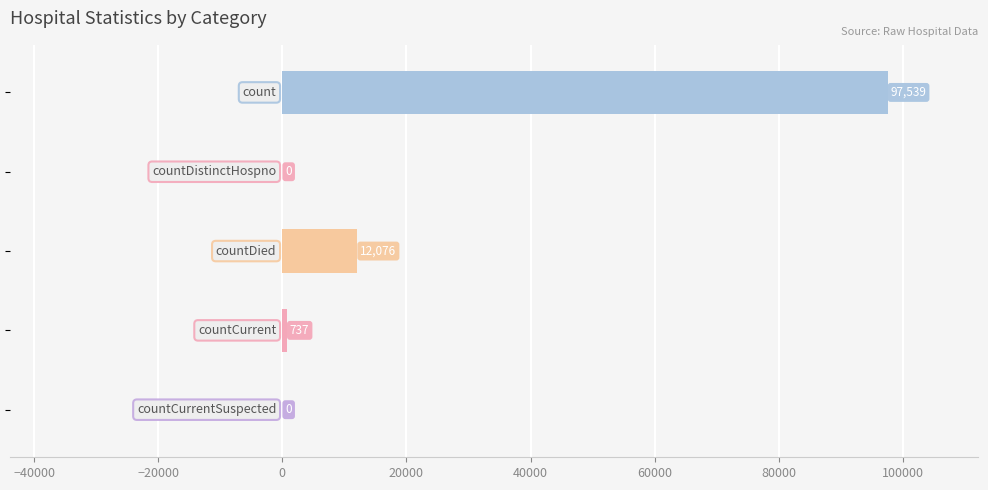

How many positive values are there?

3